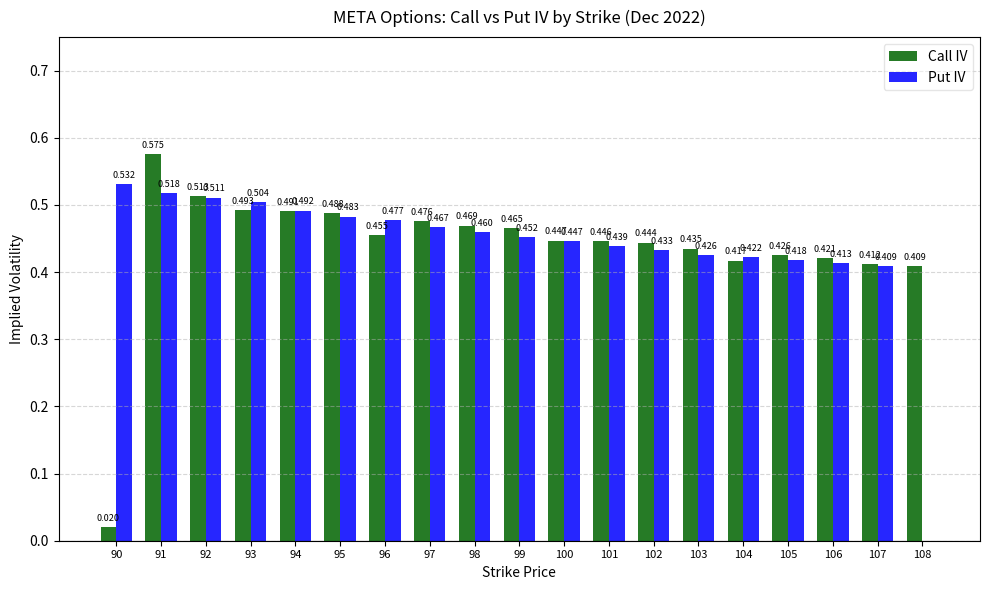

What is the sum of the Call IV values at 99 and 107?

0.9